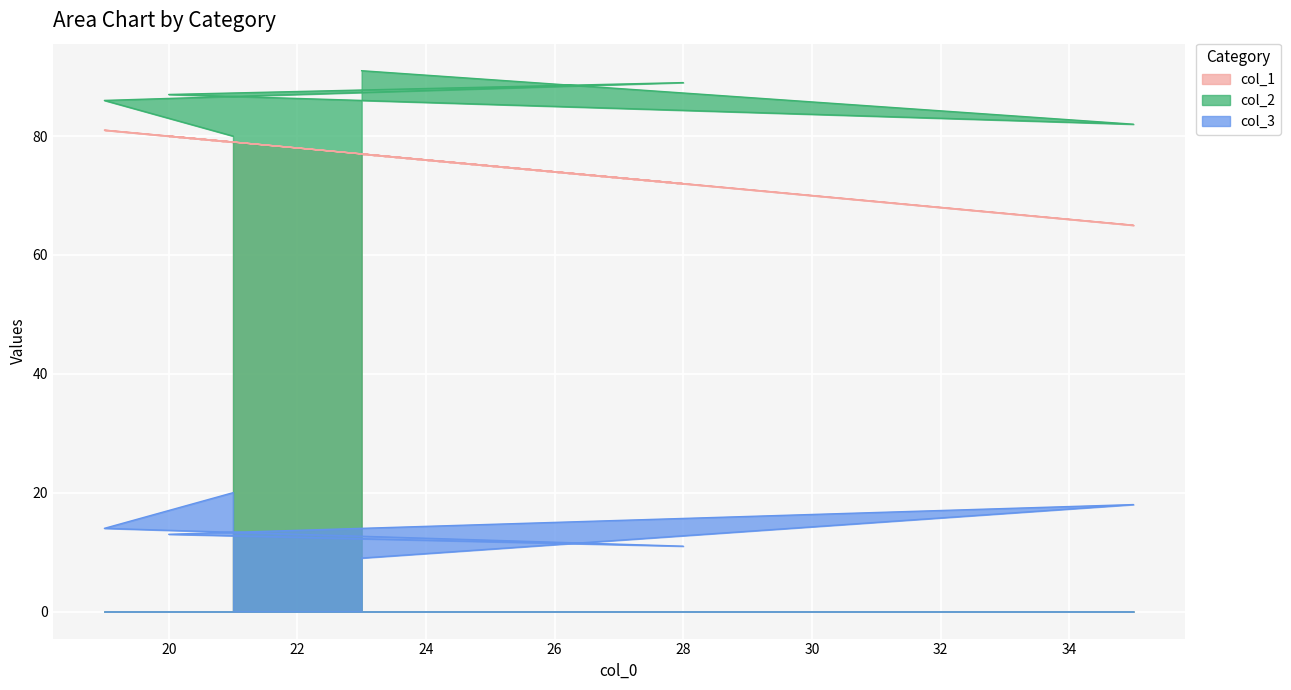

At 21, list the series in order from smallest to largest.

col_3, col_1, col_2